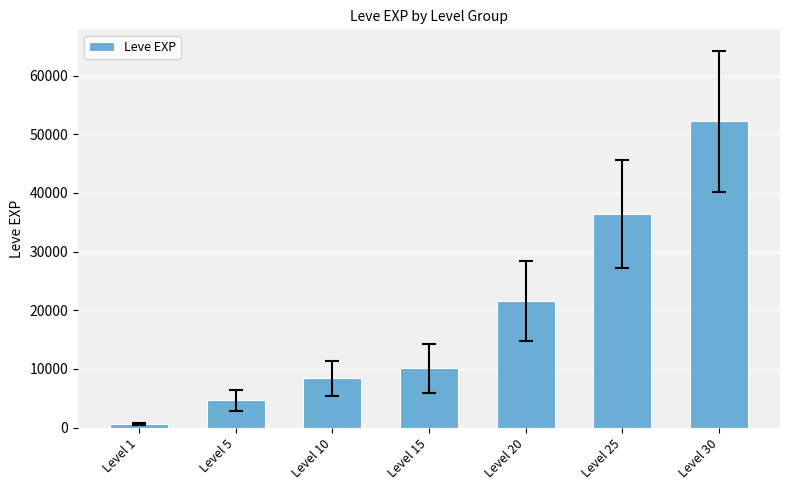

What is the ratio of the value at Level 30 to the value at Level 1?

82.9